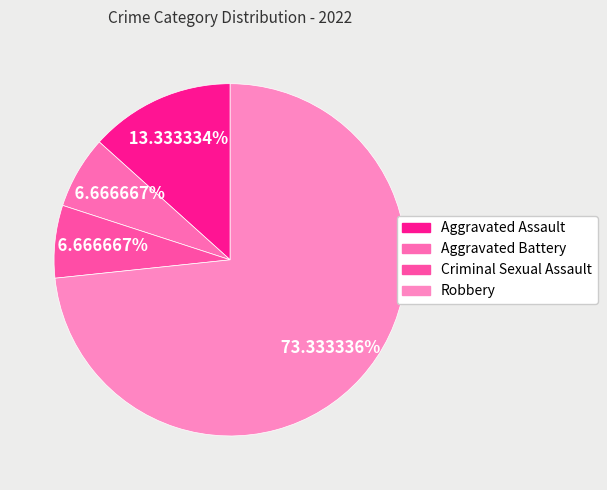

Which category has the biggest portion of the pie?

Robbery